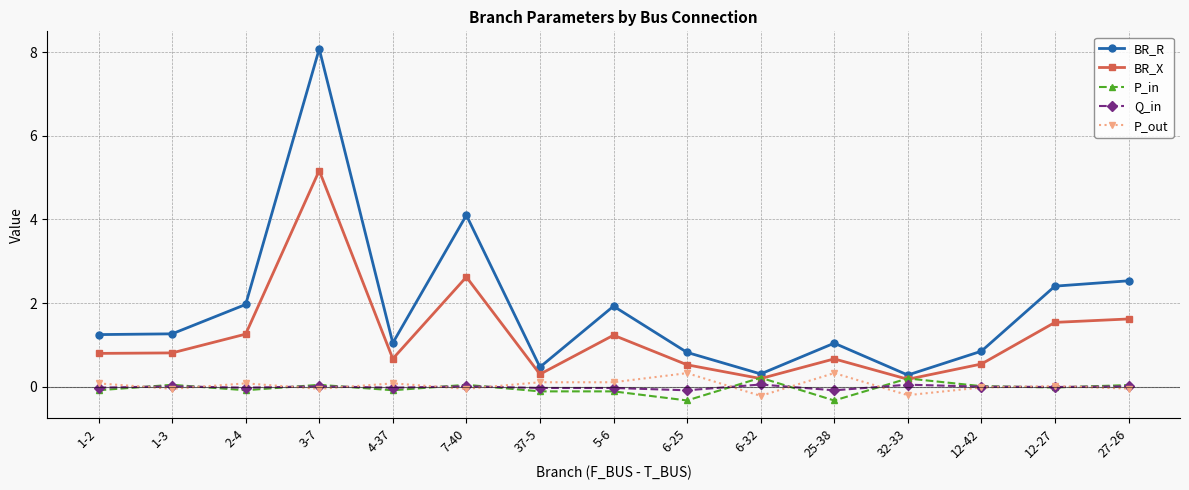

Which series changed the most between 2-4 and 6-25?

BR_R